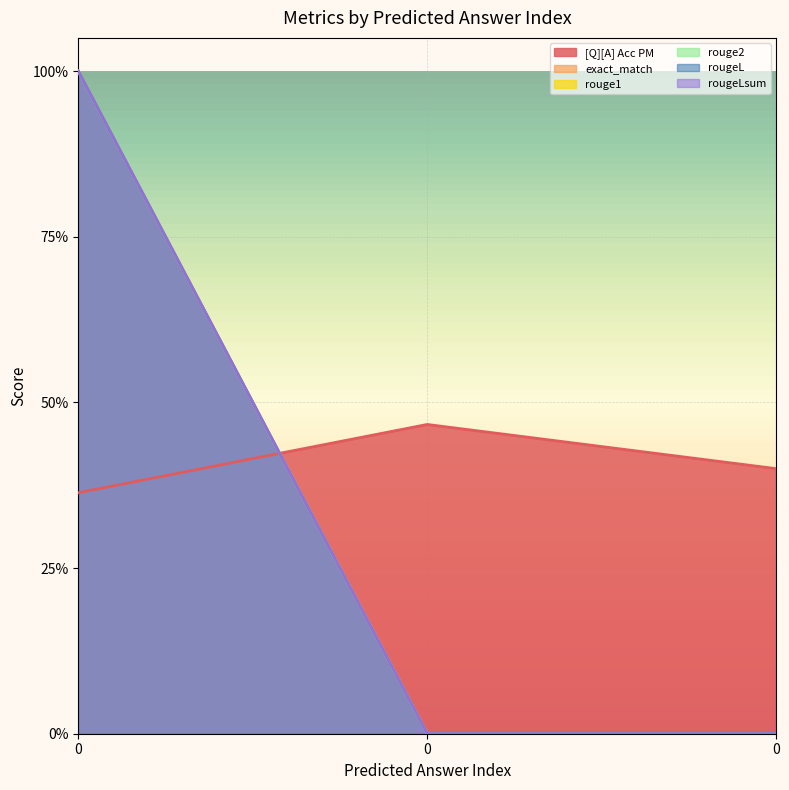

What is the sum of the rouge2 values at 0 and 0?

1.0